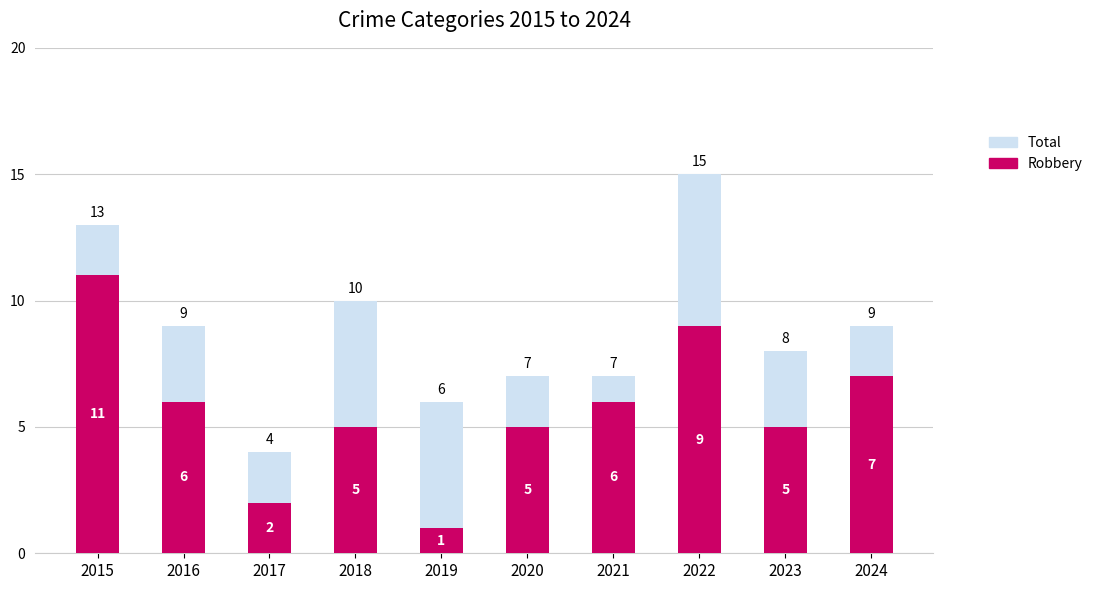

Reading right to left, list all the values displayed in this chart.

Total: 2024=9	2023=8	2022=15	2021=7	2020=7	2019=6	2018=10	2017=4	2016=9	2015=13
Robbery: 2024=7	2023=5	2022=9	2021=6	2020=5	2019=1	2018=5	2017=2	2016=6	2015=11